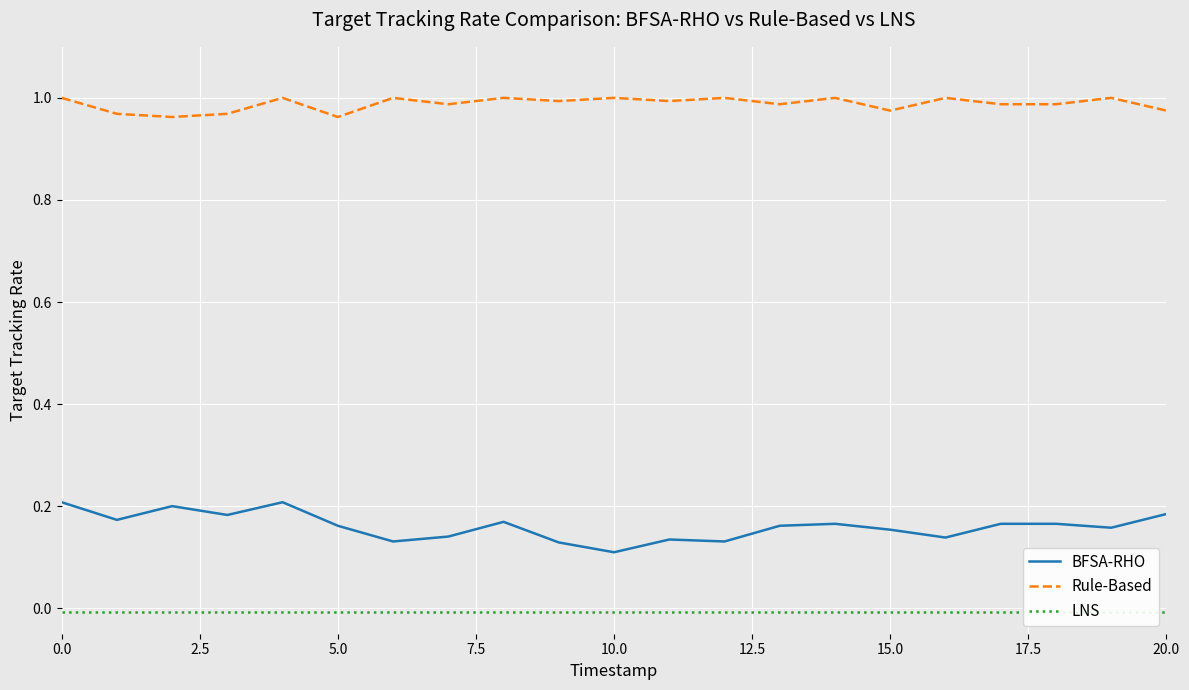

True or false: Rule-Based and BFSA-RHO cross at least once.

False